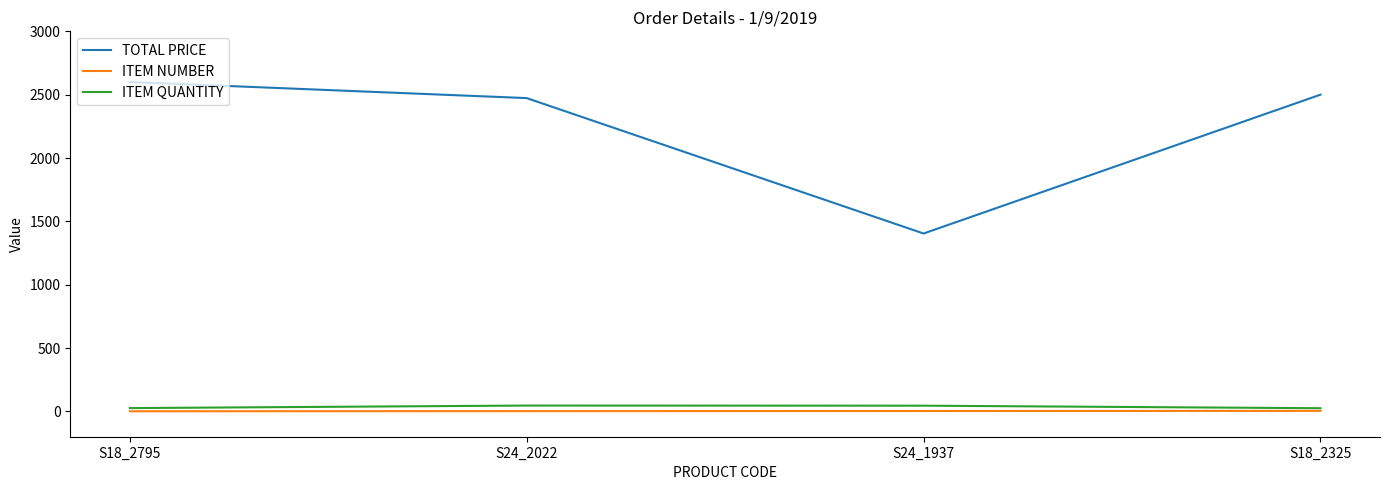

Which series changed the most between S18_2795 and S24_2022?

TOTAL PRICE